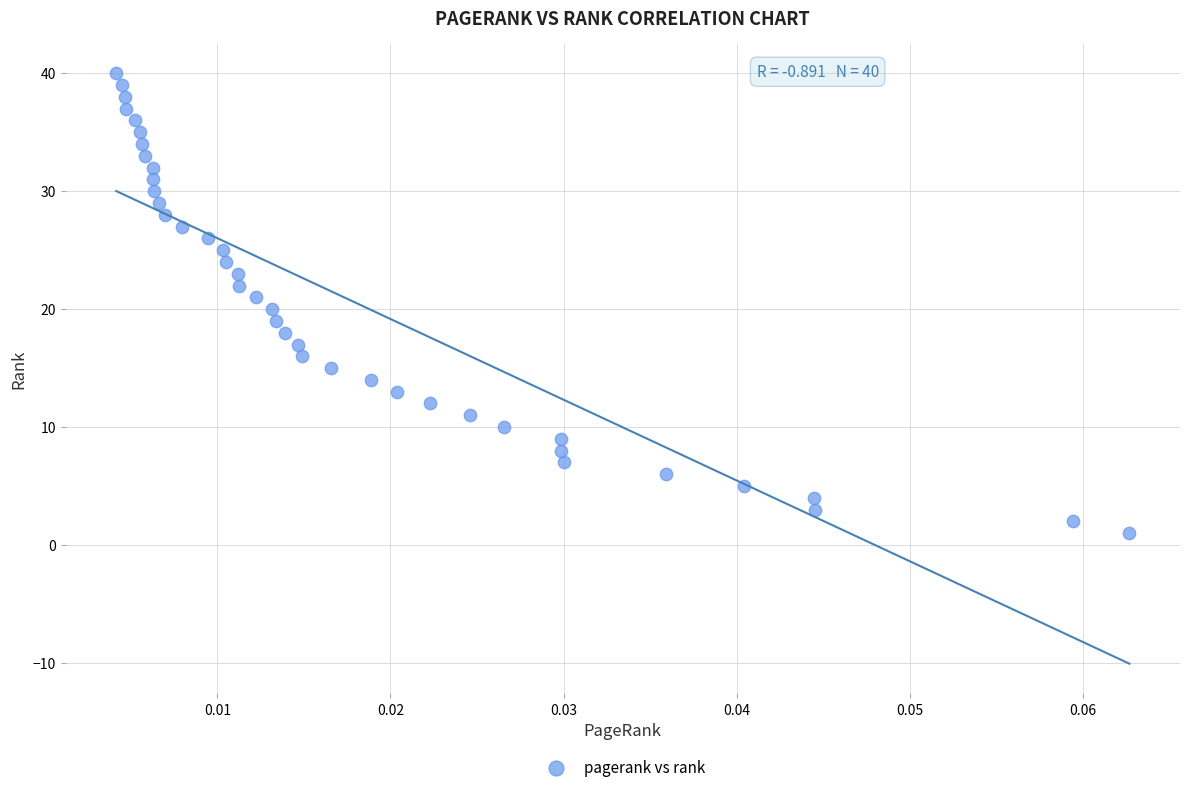

What is the range of Y values (max minus min)?

39